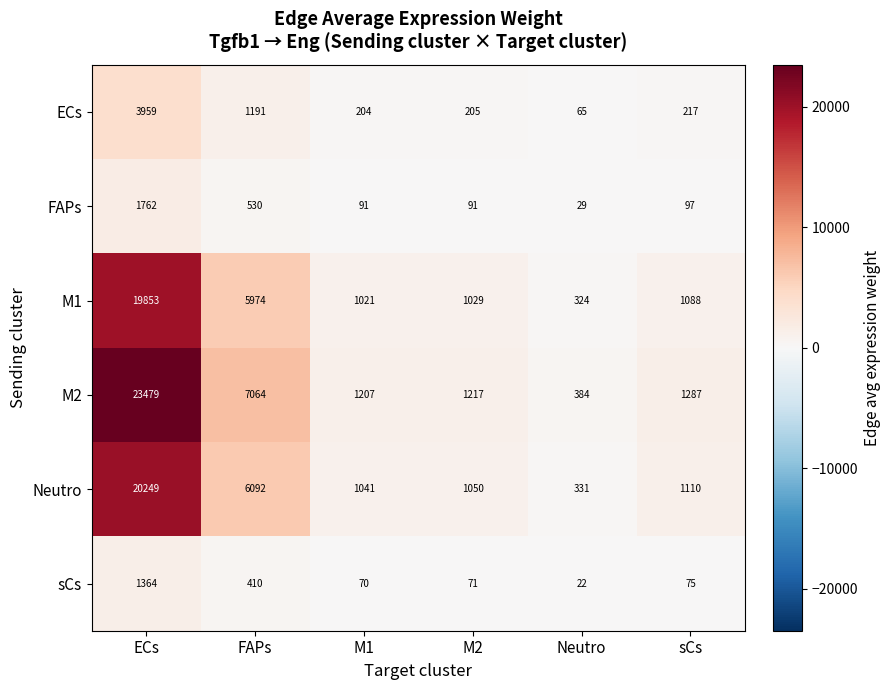

The value of sCs at sCs is 36. True or false?

False